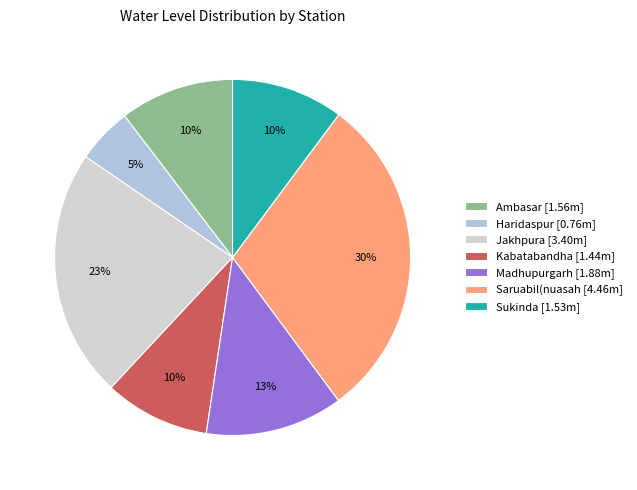

Rank the categories by value from highest to lowest.

Saruabil(nuasah, Jakhpura, Madhupurgarh, Ambasar, Sukinda, Kabatabandha, Haridaspur